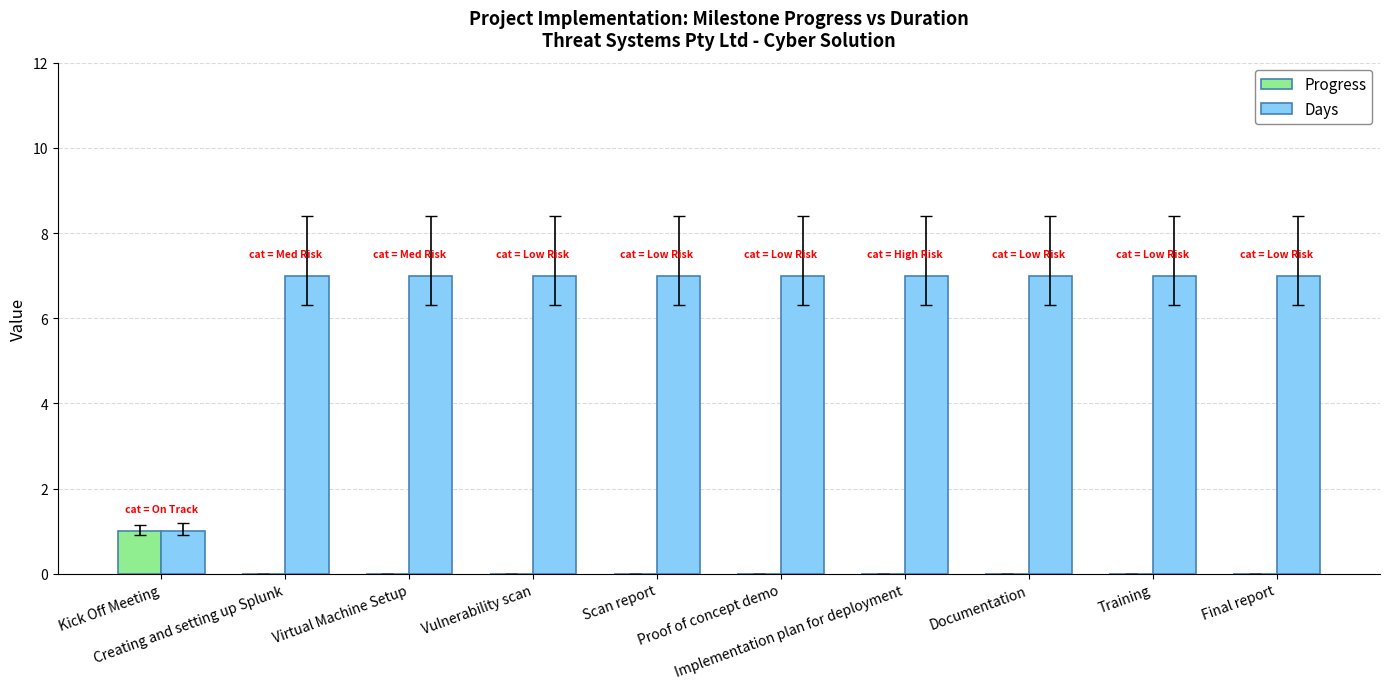

What is the maximum value shown in the chart?

7